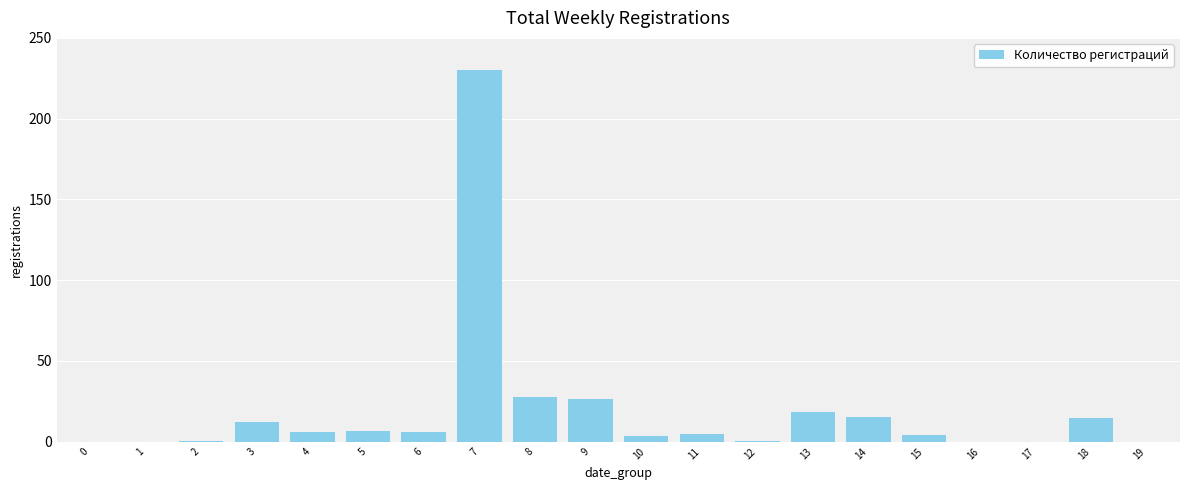

Which has a higher value, 12 or 3?

3